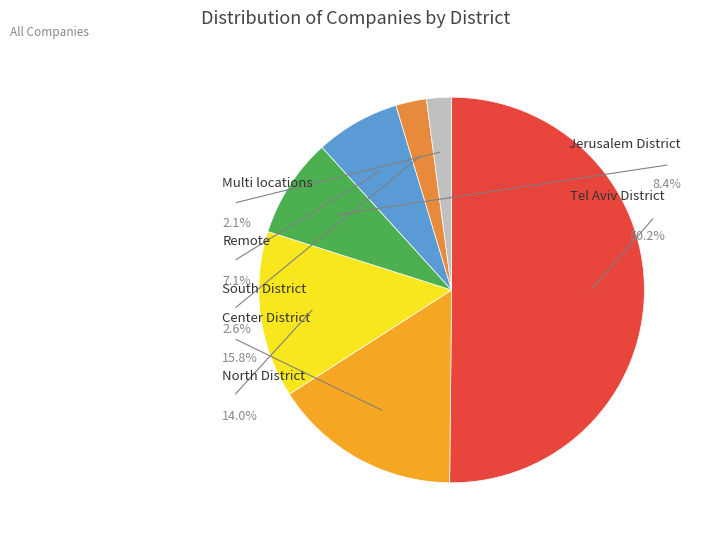

Does North District account for over 50% of the chart?

No